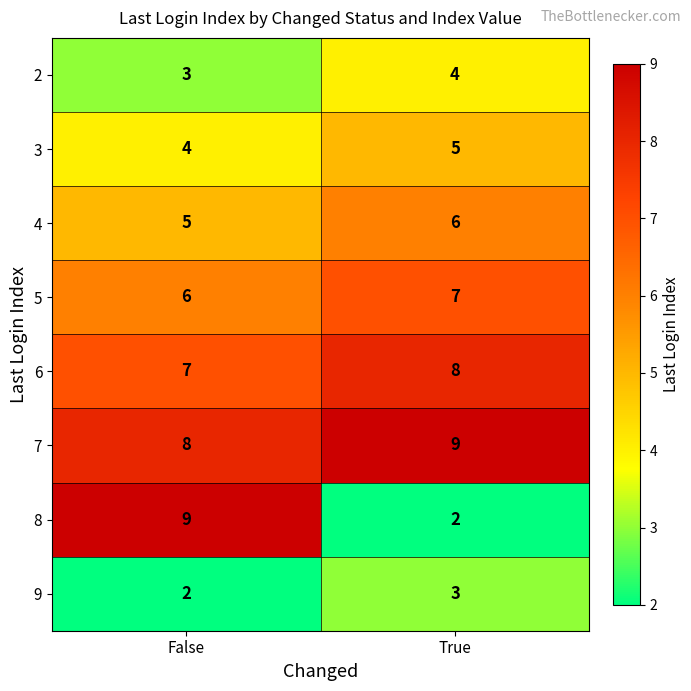

Reading left to right, what are all the values shown in this chart?

2: 3	4
3: 4	5
4: 5	6
5: 6	7
6: 7	8
7: 8	9
8: 9	2
9: 2	3